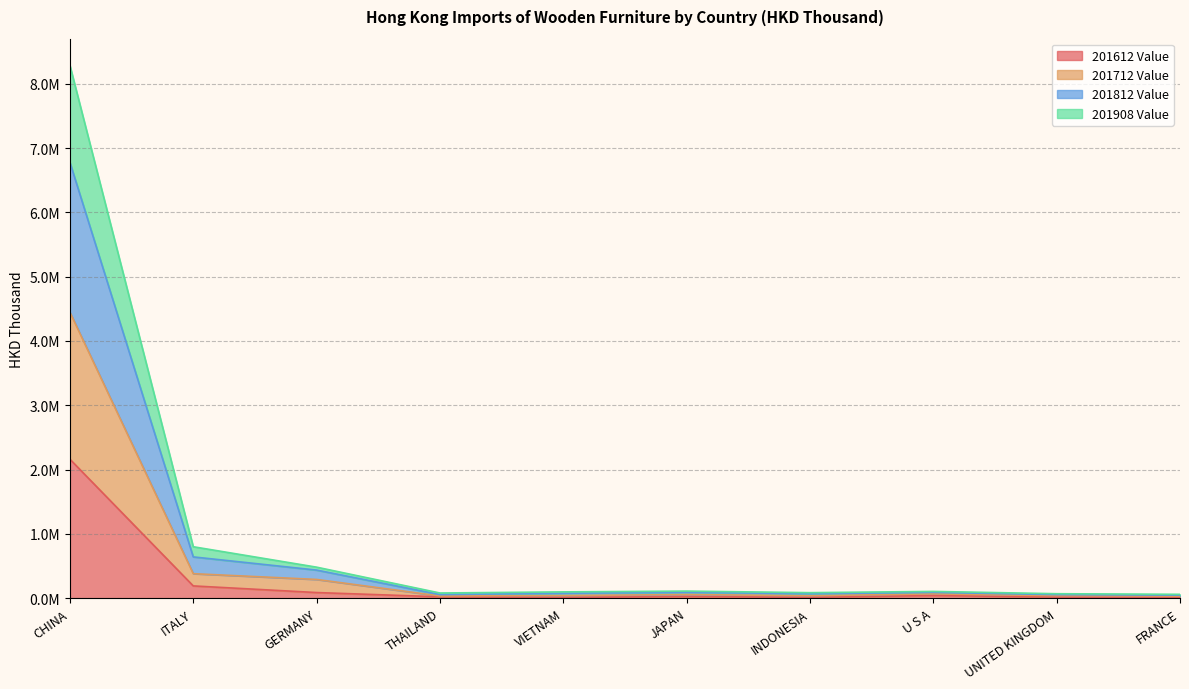

Between UNITED KINGDOM and FRANCE, which is larger?

UNITED KINGDOM